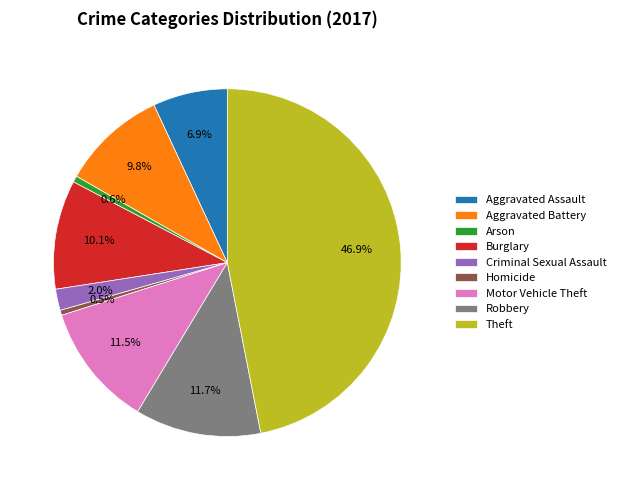

Which has a higher value, Aggravated Battery or Criminal Sexual Assault?

Aggravated Battery